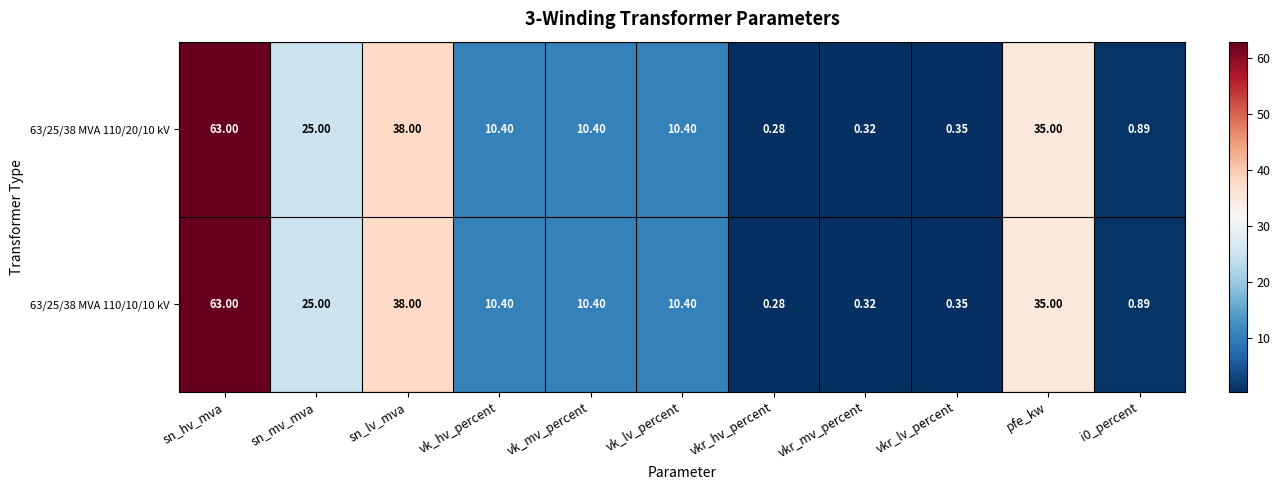

What is the total value across all series at vk_hv_percent?

20.8